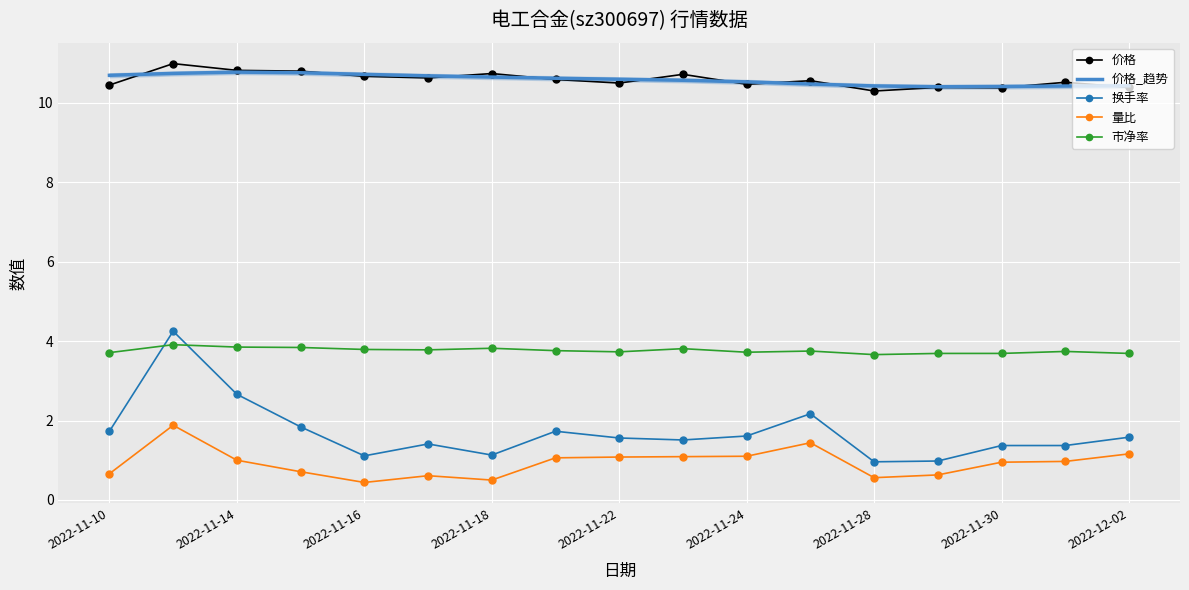

How many interior local peaks does the 价格 series have?

6